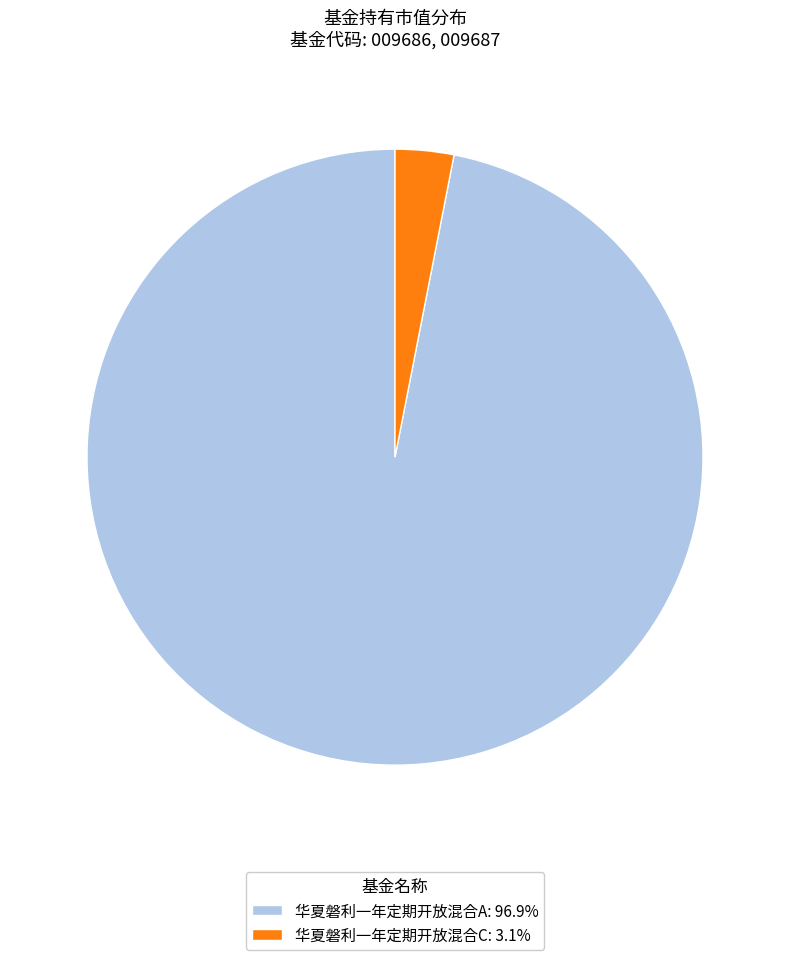

Combined, do 华夏磐利一年定期开放混合C: 3.1% and 华夏磐利一年定期开放混合A: 96.9% account for over 50%?

Yes